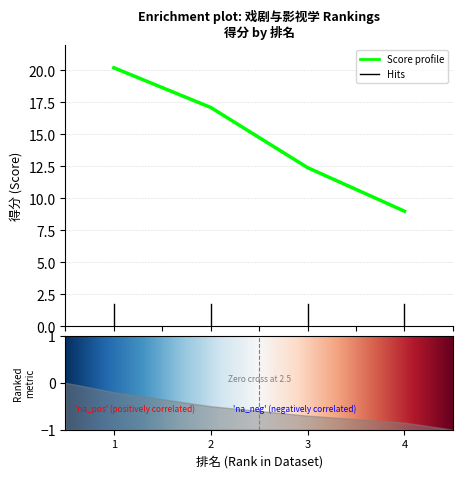

List the labels in order of value, smallest first.

4, 3, 2, 1